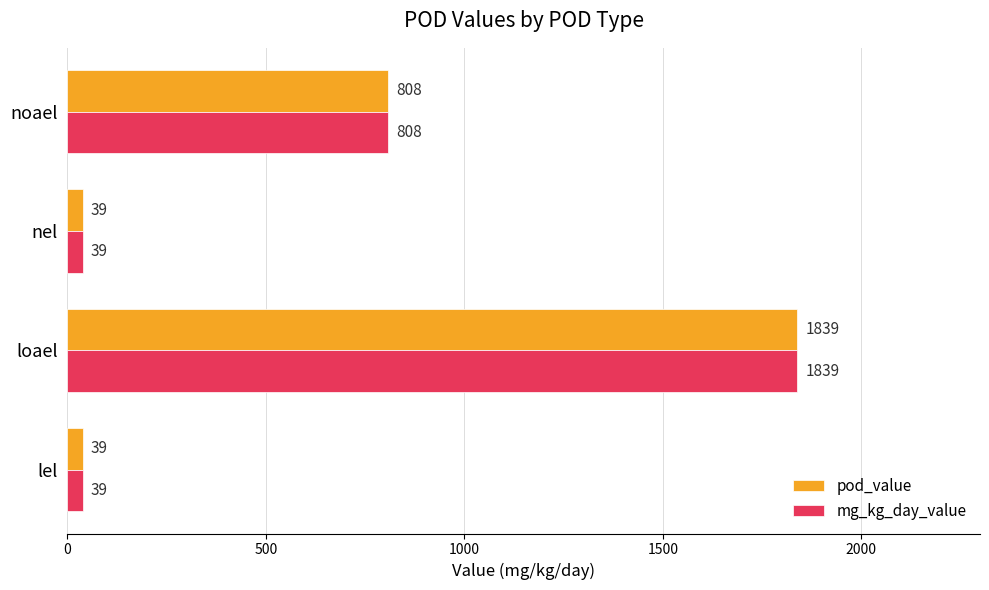

What are all the series names shown in the legend?

pod_value, mg_kg_day_value